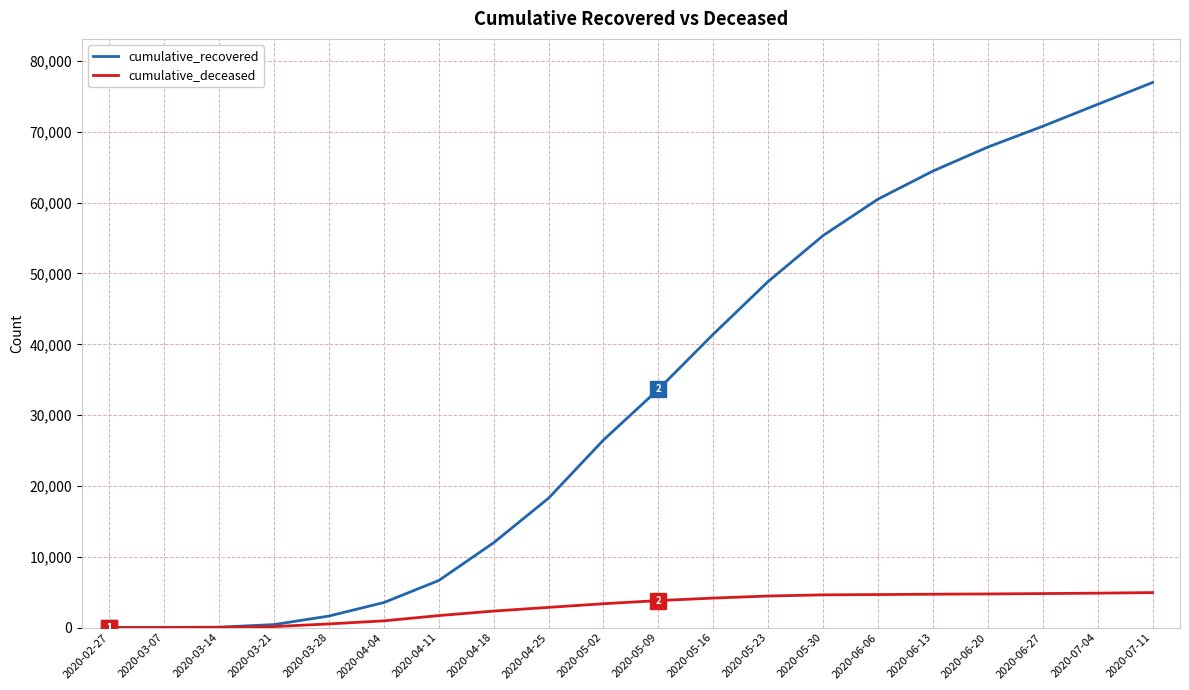

What position from the right is 2020-06-06?

6